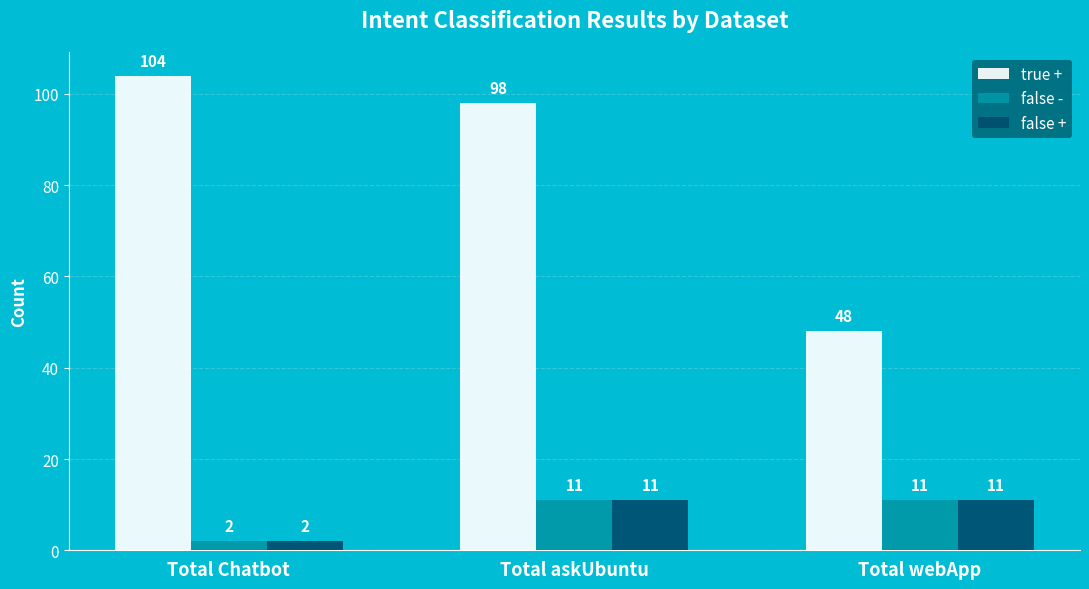

Which series has the largest total across all categories?

true +